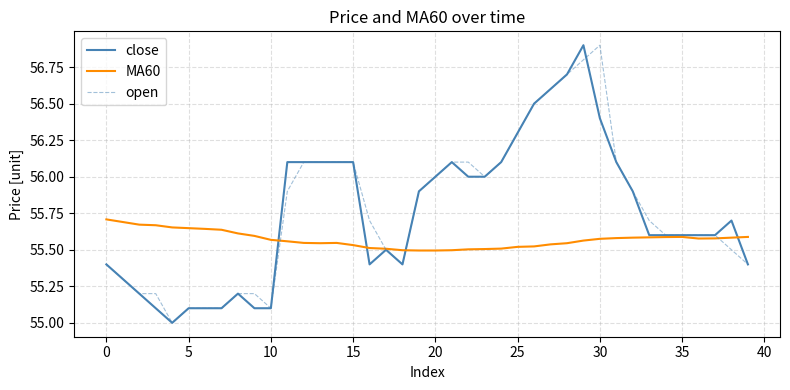

What is the maximum value shown in the chart?

56.9